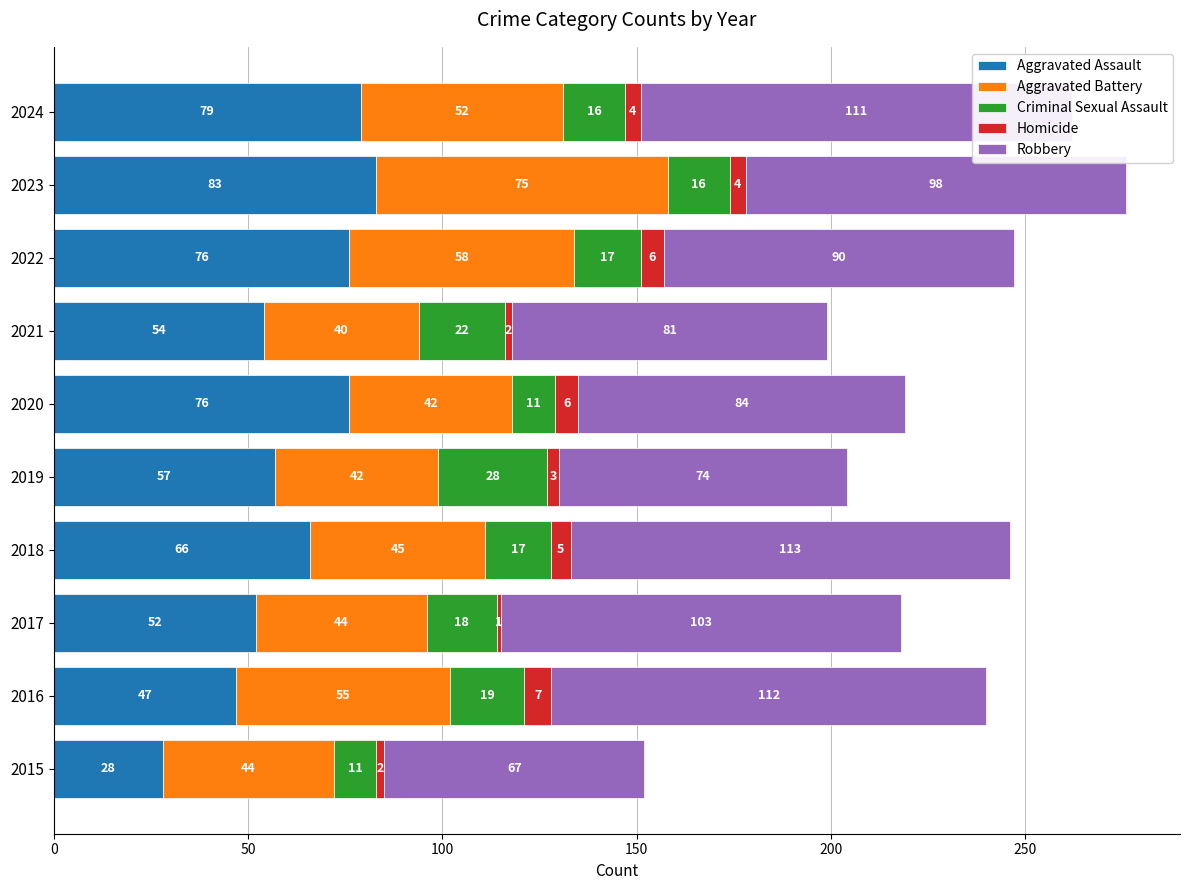

At which category is the sum across all series the highest?

2023